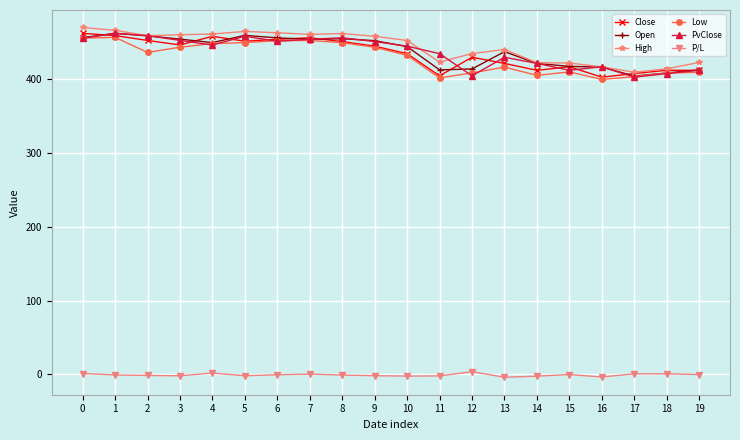

True or false: High and Low intersect in this chart.

False